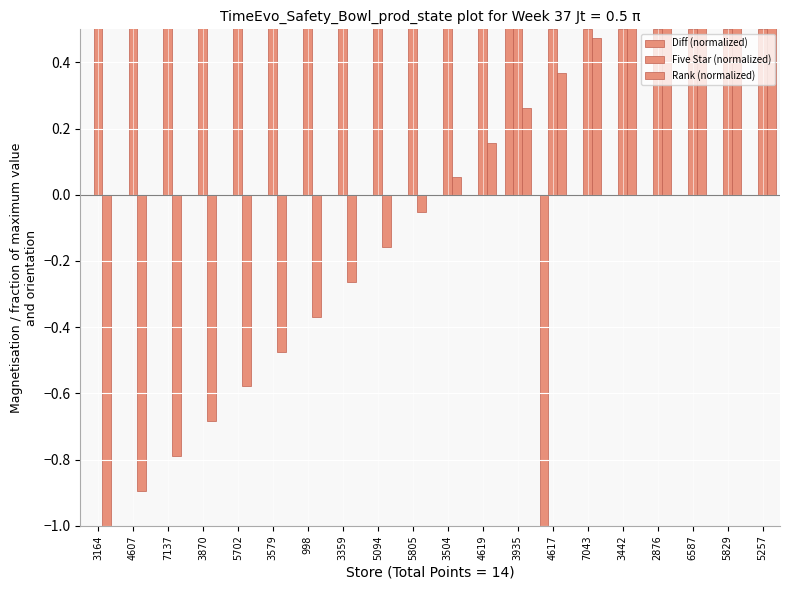

How many bars are there in each group?

3